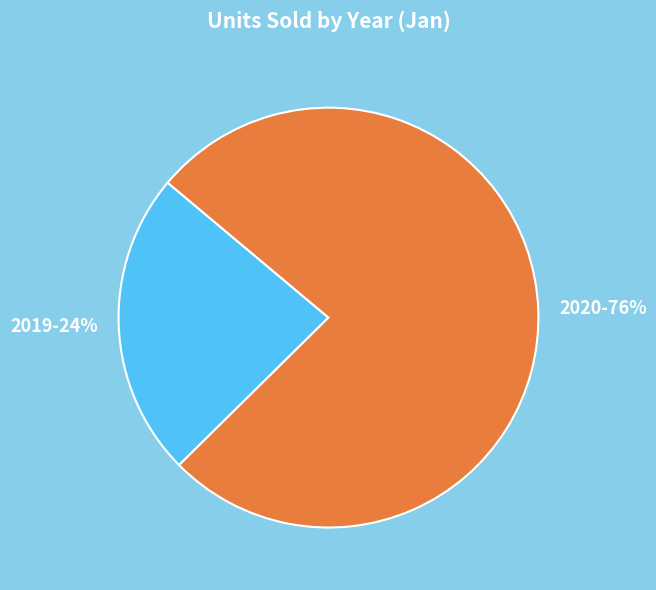

Combined, do 2019 and 2020 account for over 50%?

Yes